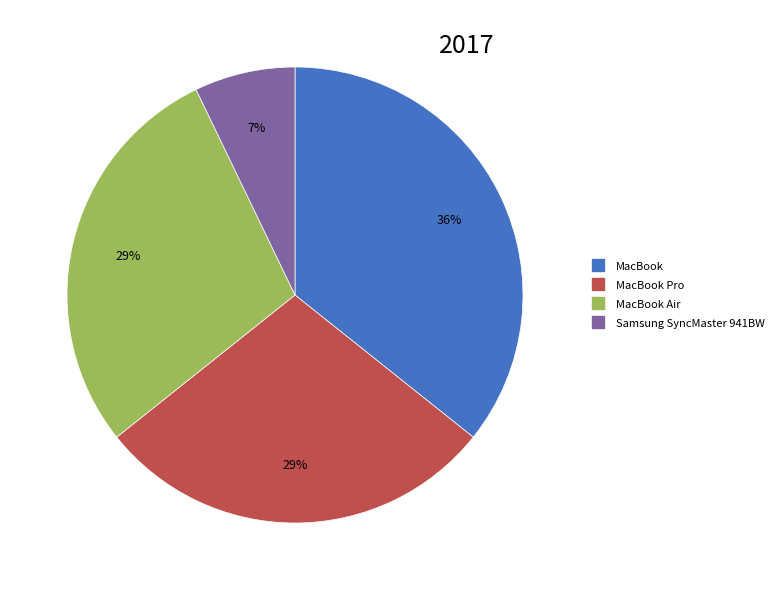

To the nearest percent, what is the average slice percentage?

25%